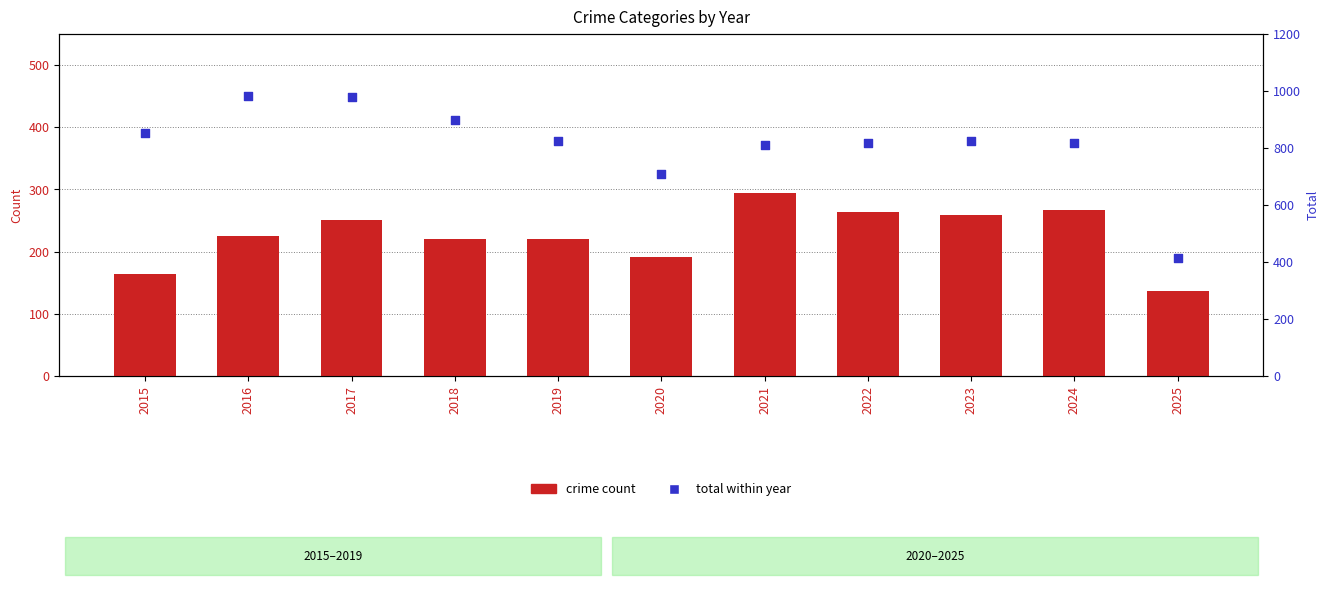

Which series reaches the maximum Y coordinate?

Total